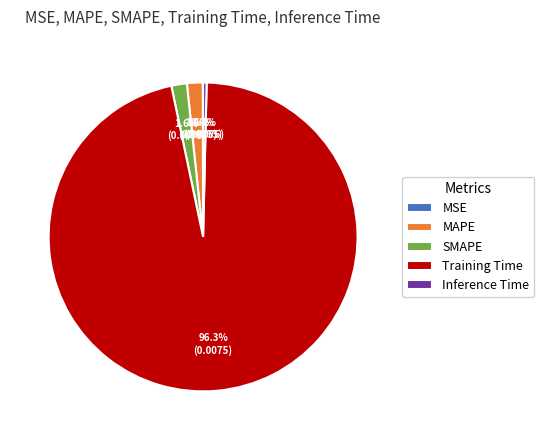

Is Training Time the majority of the pie?

Yes